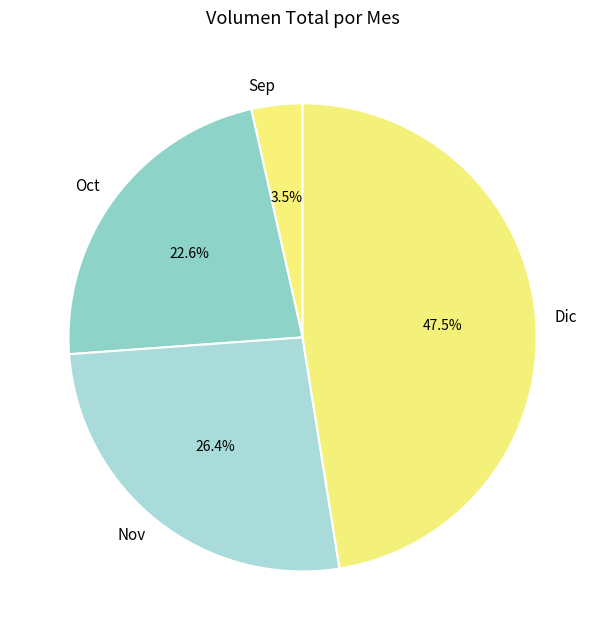

What is the largest slice in the pie chart?

Dic